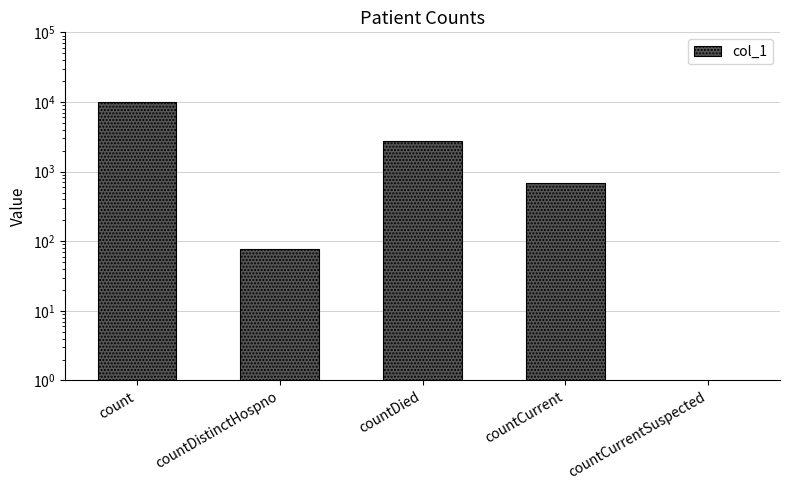

Are the bars grouped side by side (vs. stacked)?

No